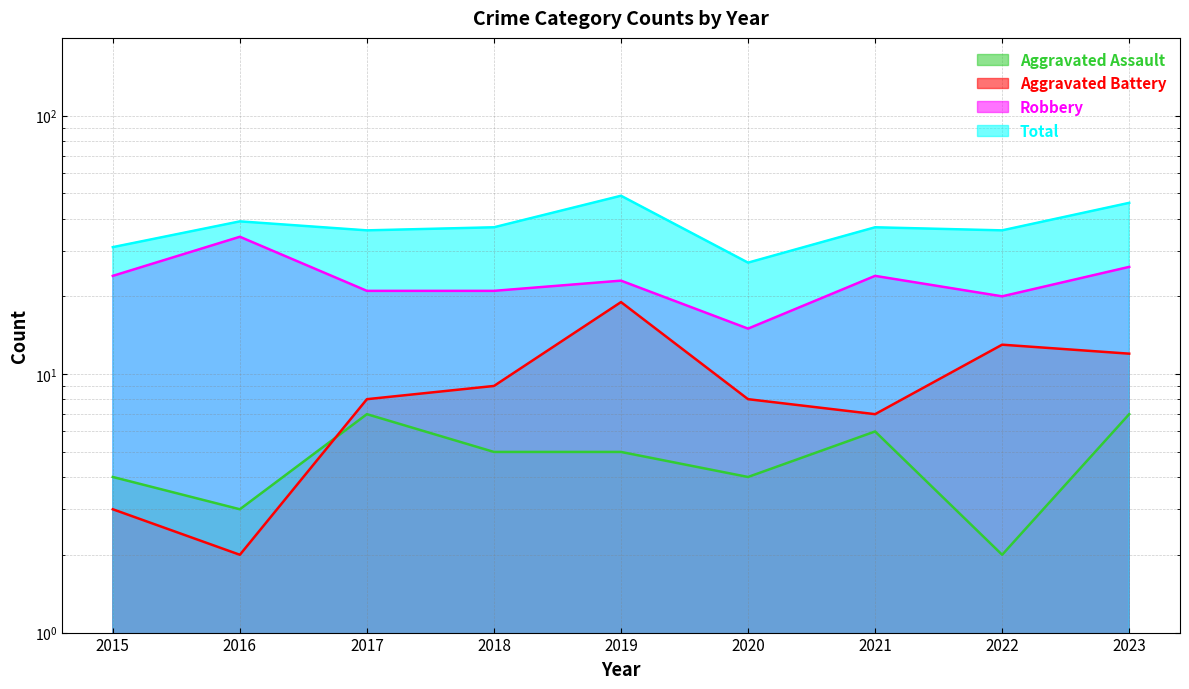

What is the maximum value for Aggravated Battery?

19